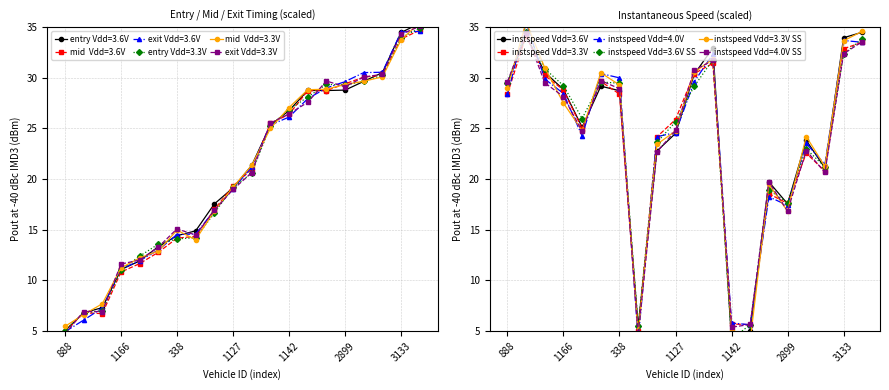

Between 1207 and 338, which is larger?

338